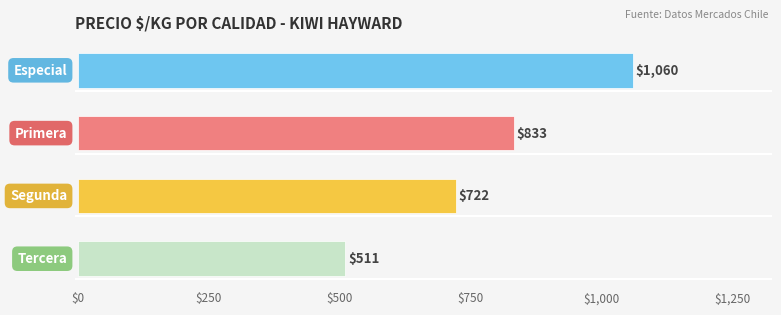

What is the smallest value displayed?

511